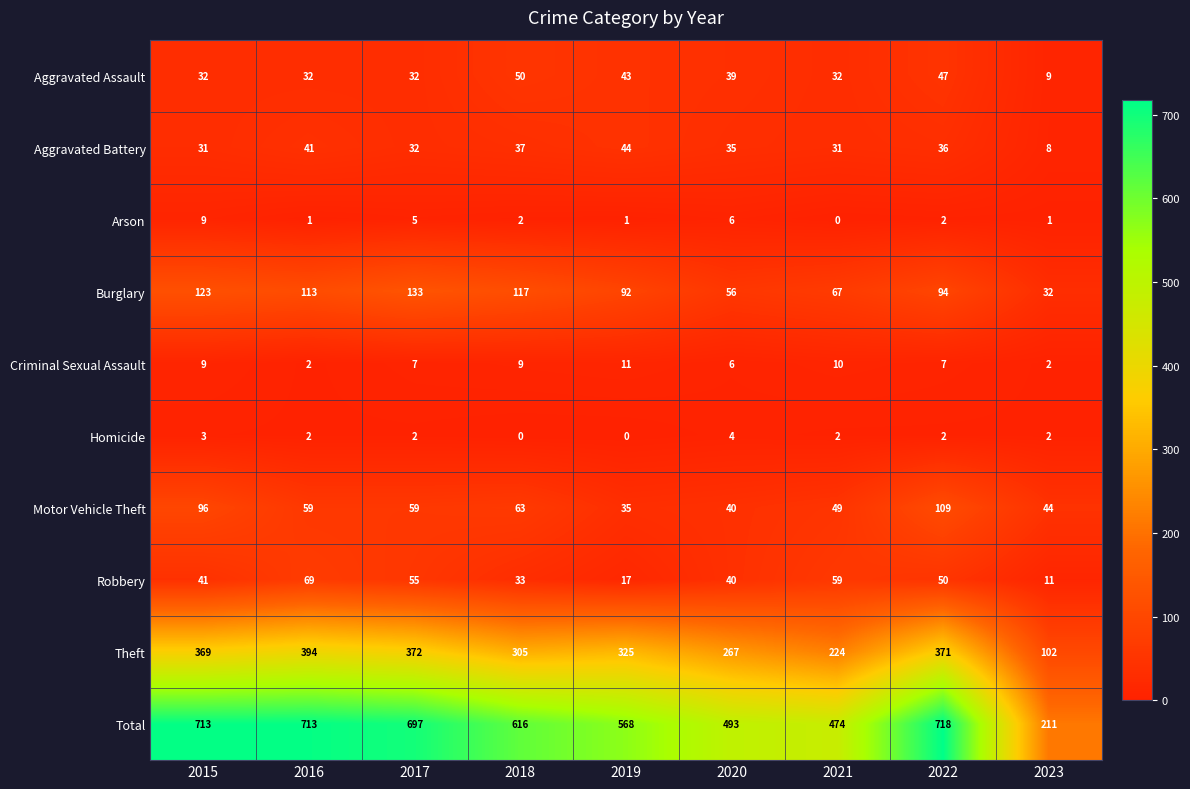

What is the sum of the Motor Vehicle Theft values at 2017 and 2018?

122